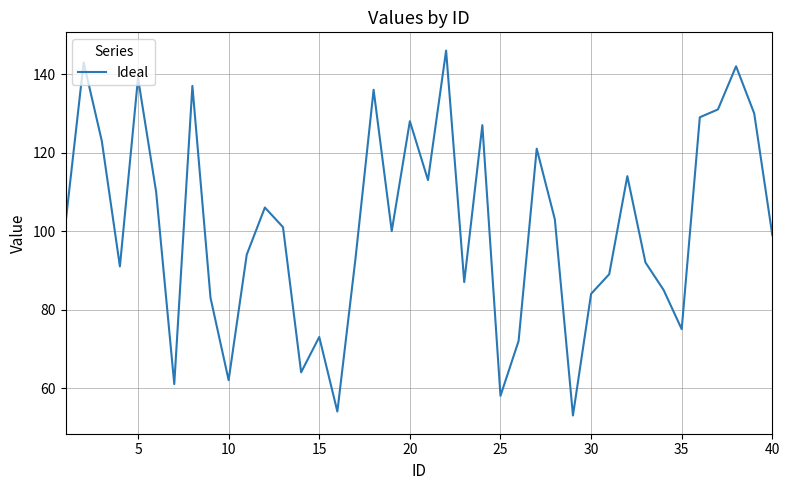

What is the difference between the maximum and minimum values?

93